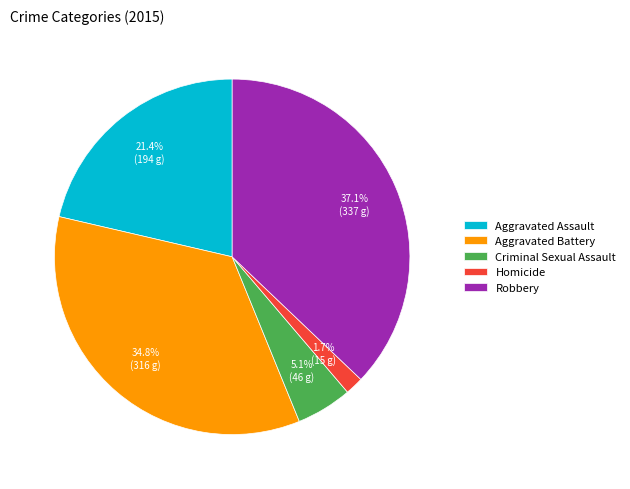

Rank the categories by value from highest to lowest.

Robbery, Aggravated Battery, Aggravated Assault, Criminal Sexual Assault, Homicide